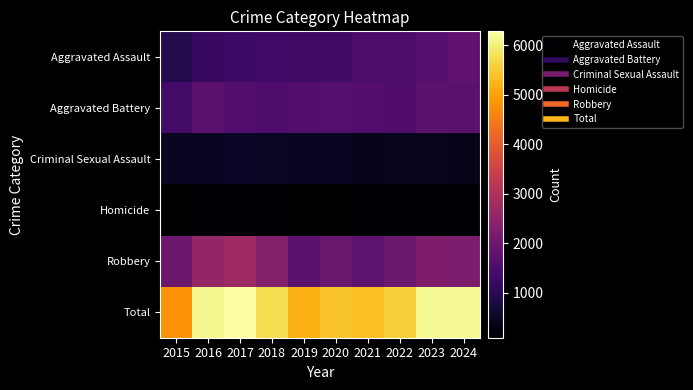

What is the smallest value displayed?

90